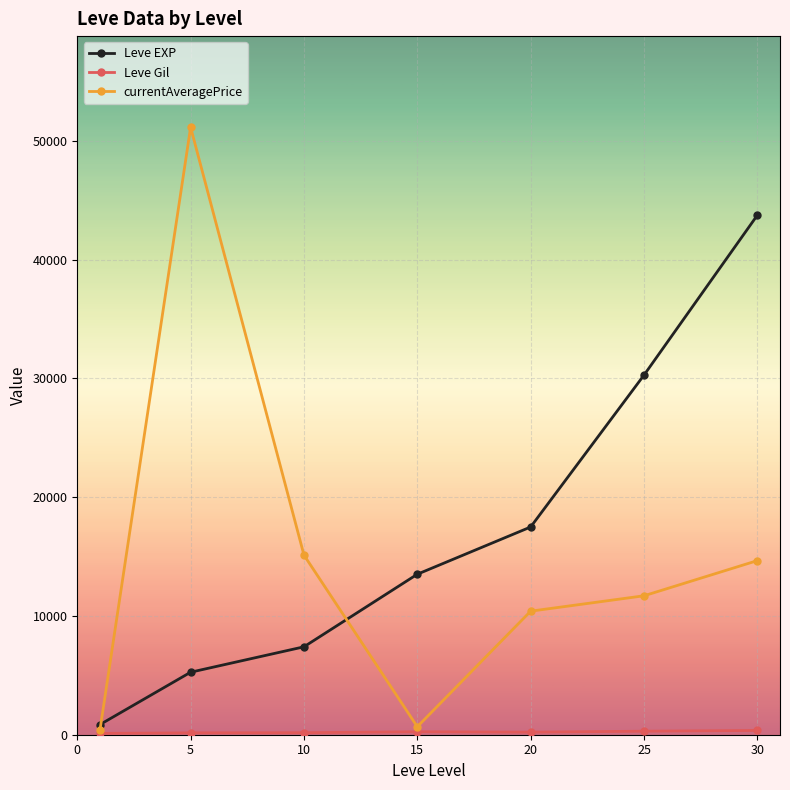

Is this an area chart (filled region under the line)?

No